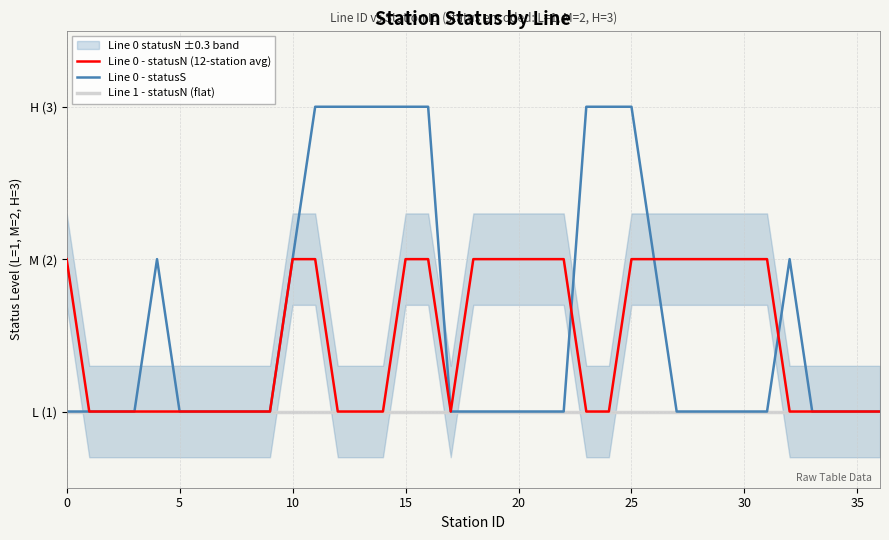

How many data points does each series have?

37